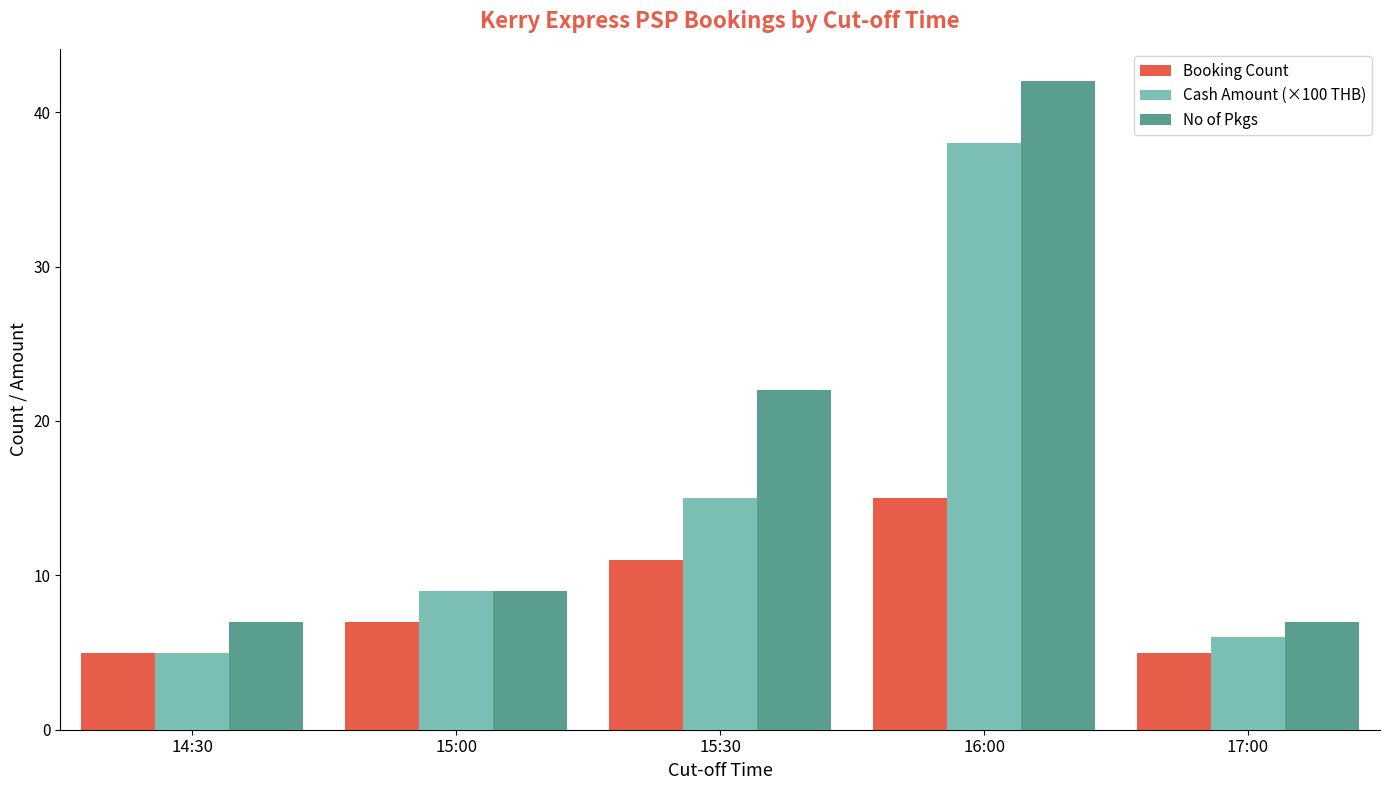

At 16:00, list the series in order from smallest to largest.

Booking Count, Cash Amount (×100 THB), No of Pkgs